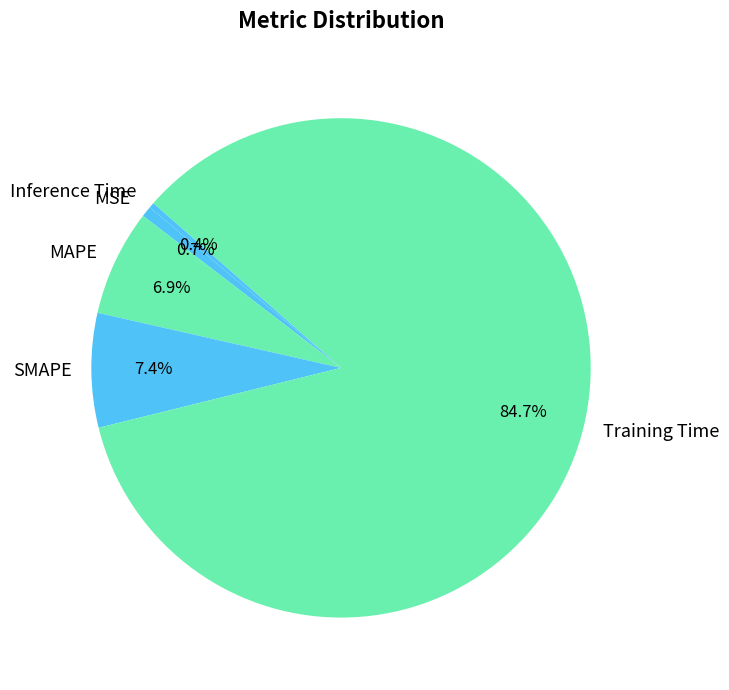

What portion of the pie excludes MAPE?

93.1%